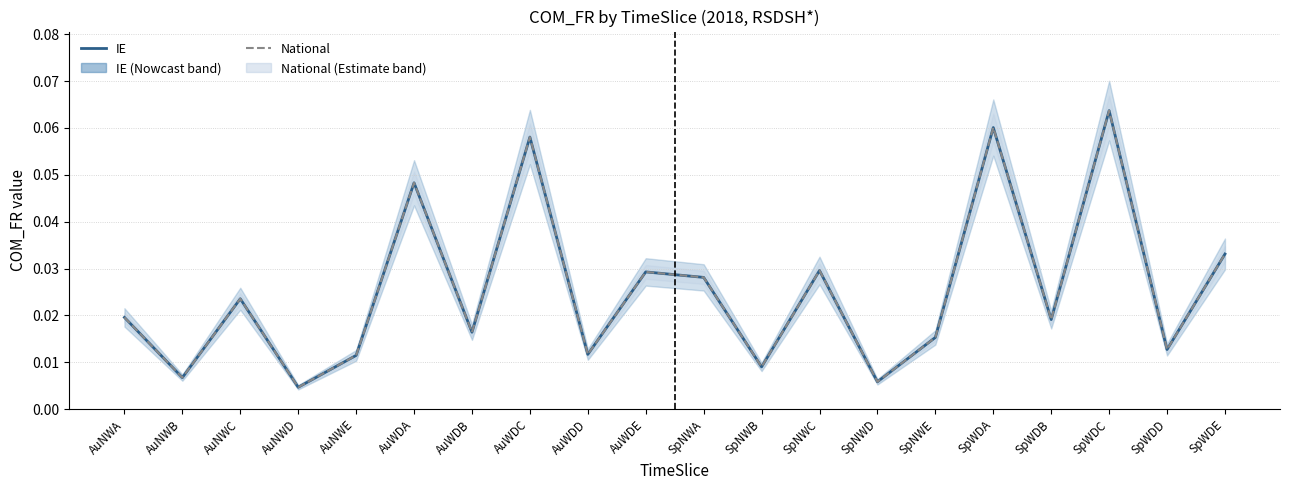

True or false: IE and National intersect in this chart.

False